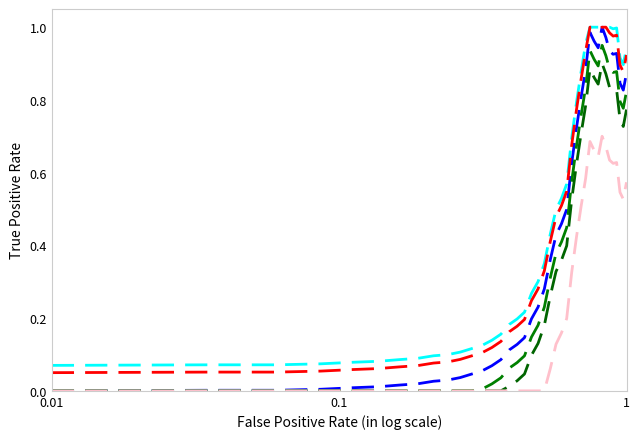

Does the chart have visible grid lines?

No